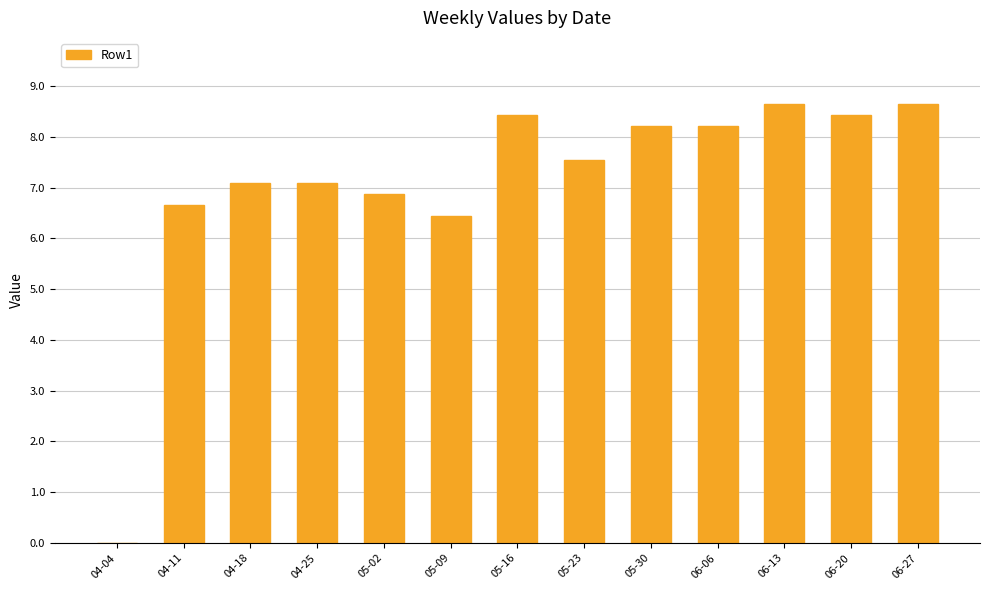

What is the greatest value displayed?

8.7